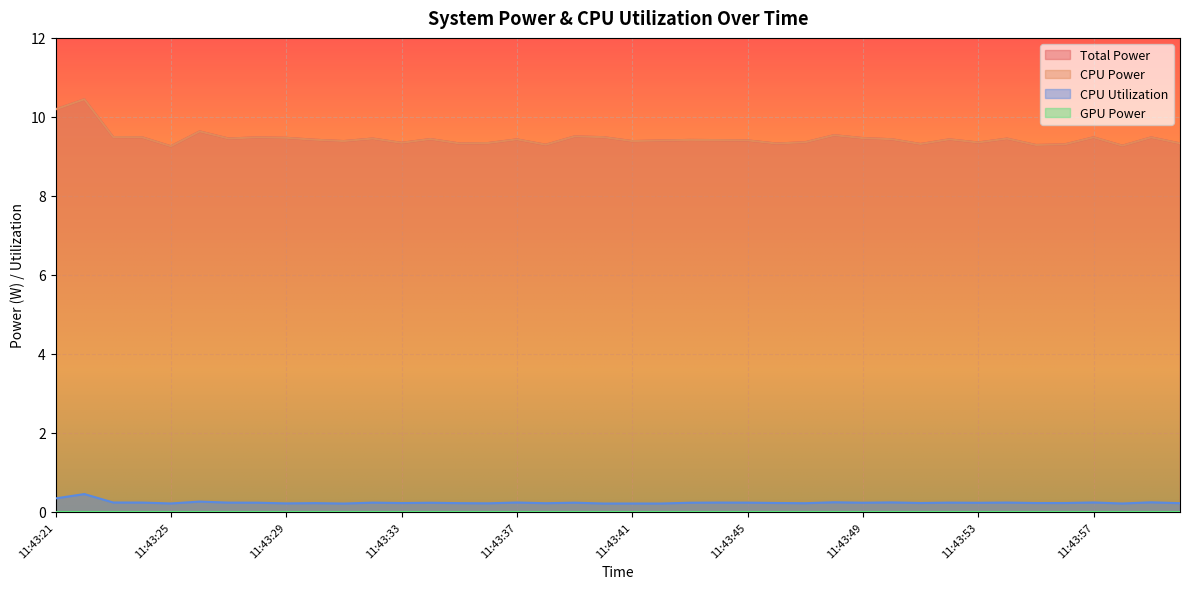

Does the chart display data point markers on the line(s)?

No